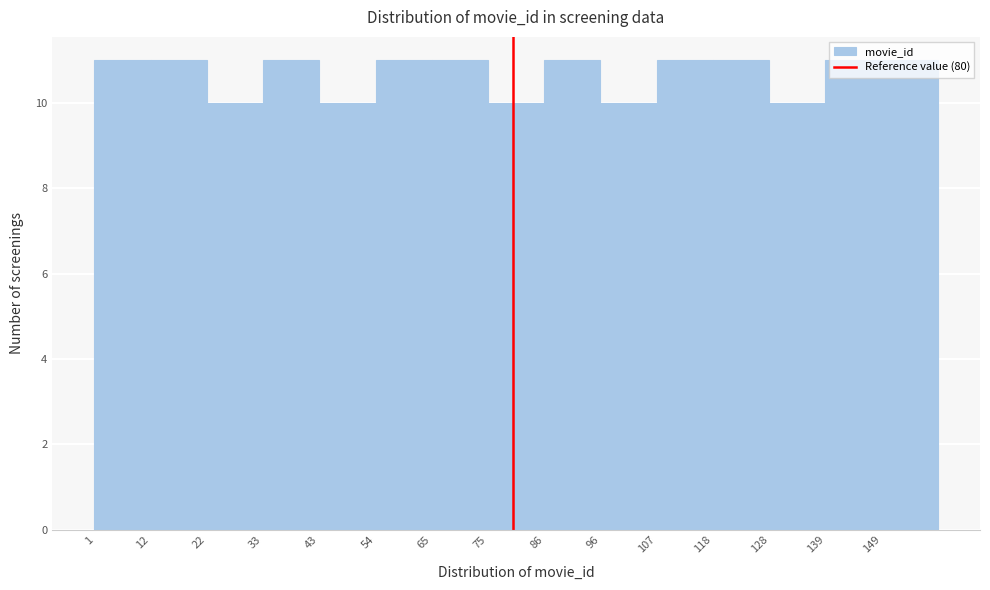

Reading left to right, list every bar in this chart as the range it spans on the x-axis followed by its height. Neither the bar edges nor the heights are printed on the chart, so give them approximately, as read against the axes.

1.0 to 11.6: 11
11.6 to 22.2: 11
22.2 to 32.8: 10
32.8 to 43.4: 11
43.4 to 54.0: 10
54.0 to 64.6: 11
64.6 to 75.2: 11
75.2 to 85.8: 10
85.8 to 96.4: 11
96.4 to 107.0: 10
107.0 to 117.6: 11
117.6 to 128.2: 11
128.2 to 138.8: 10
138.8 to 149.4: 11
149.4 to 160.0: 11